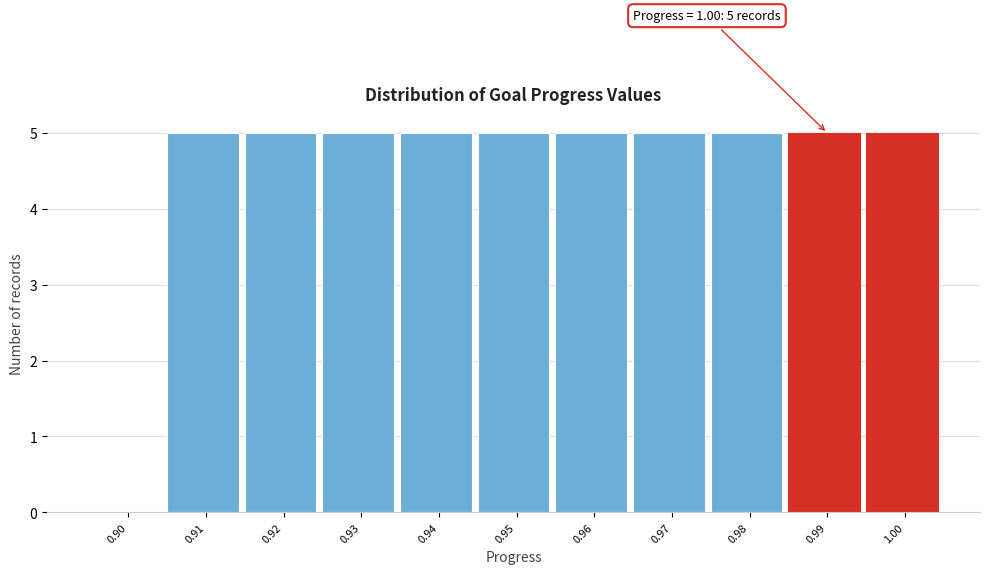

Reading right to left, transcribe all the data shown in this chart.

1.00=5	0.99=5	0.98=5	0.97=5	0.96=5	0.95=5	0.94=5	0.93=5	0.92=5	0.91=5	0.90=0